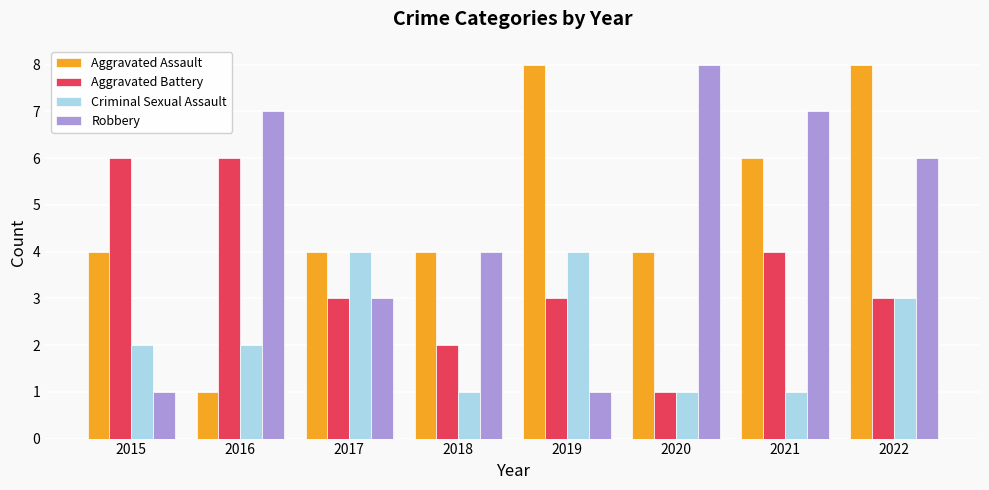

What is the average value of the Aggravated Assault series?

5